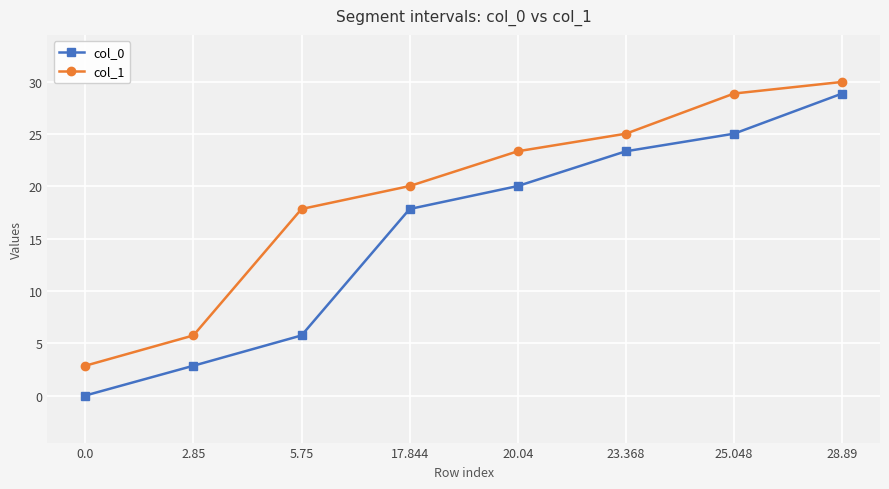

Which category has the highest value in the col_0 series?

28.89